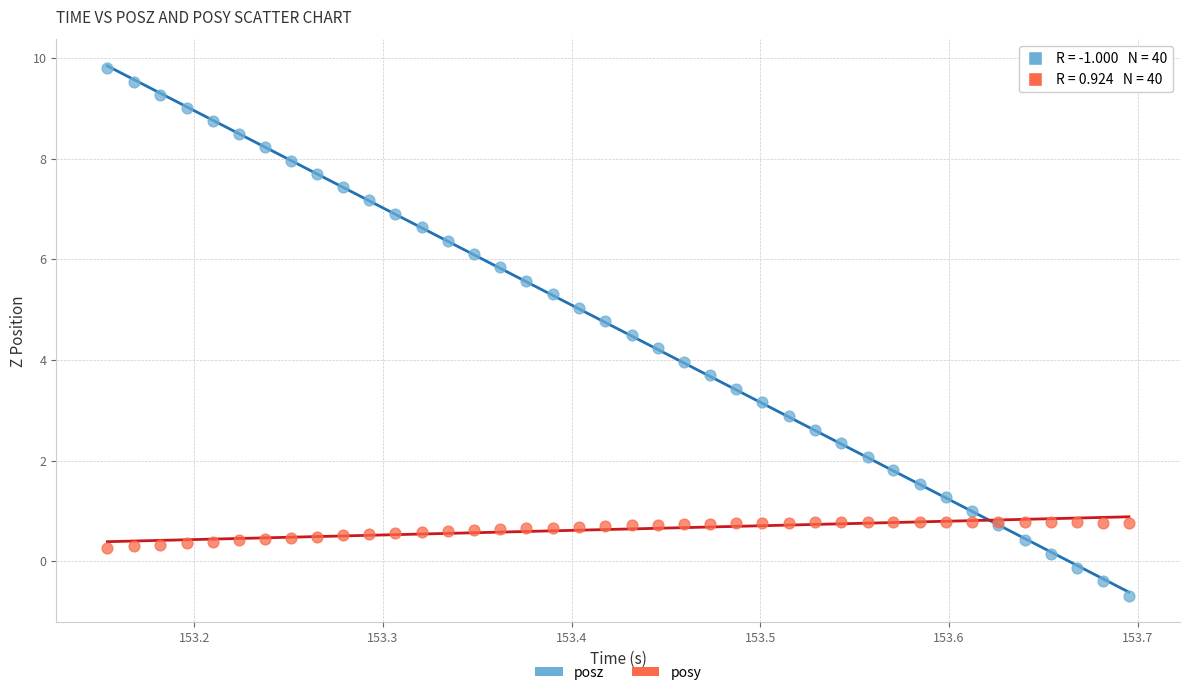

Which series contains the lowest Y value?

posz